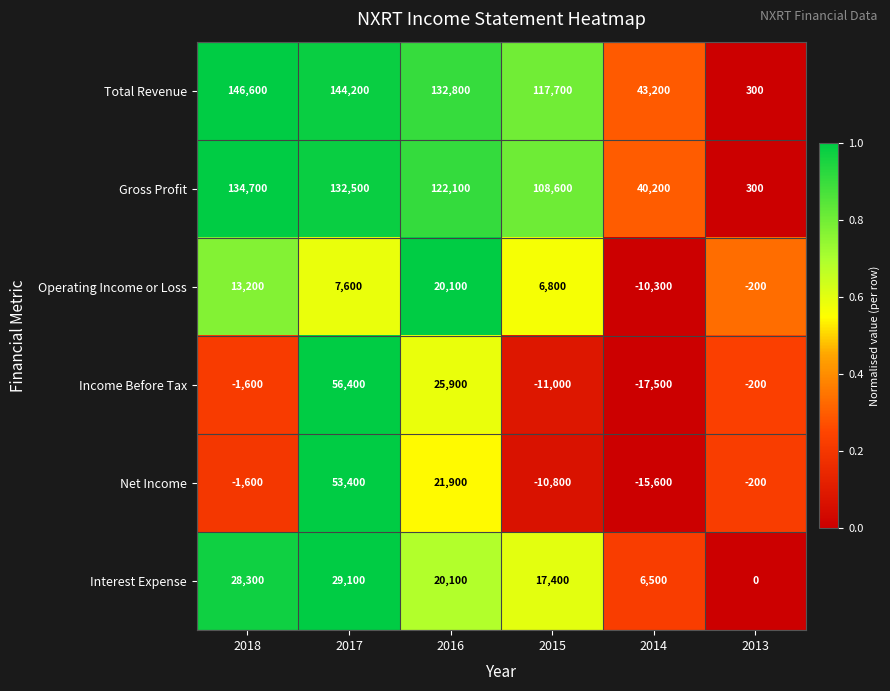

What is the spread (max minus min) of values at 2015?

128700